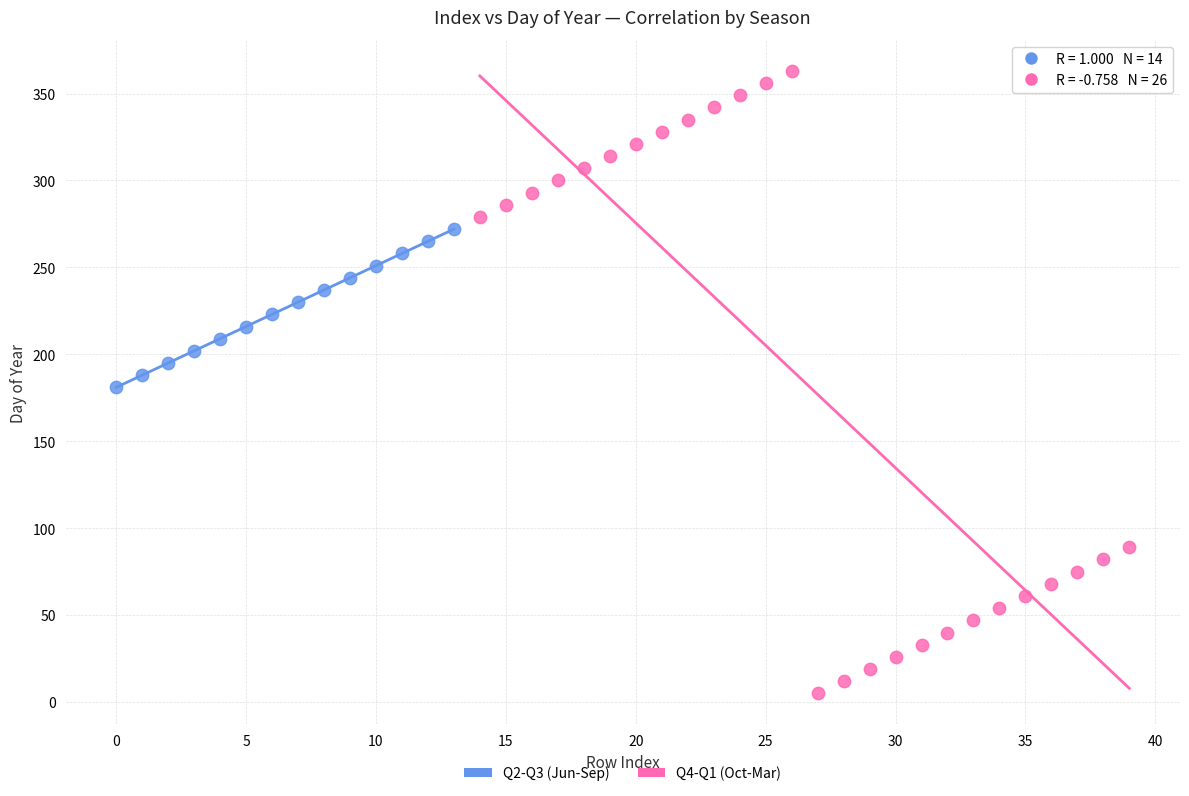

Which series reaches the minimum Y coordinate?

Q4-Q1 (Oct-Mar)